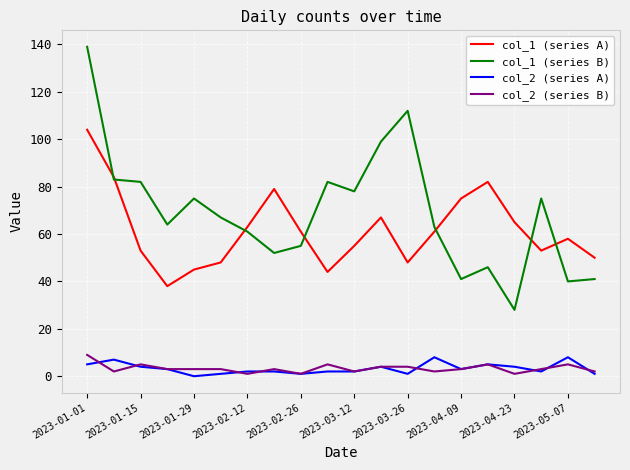

How many lines are shown in the chart?

4